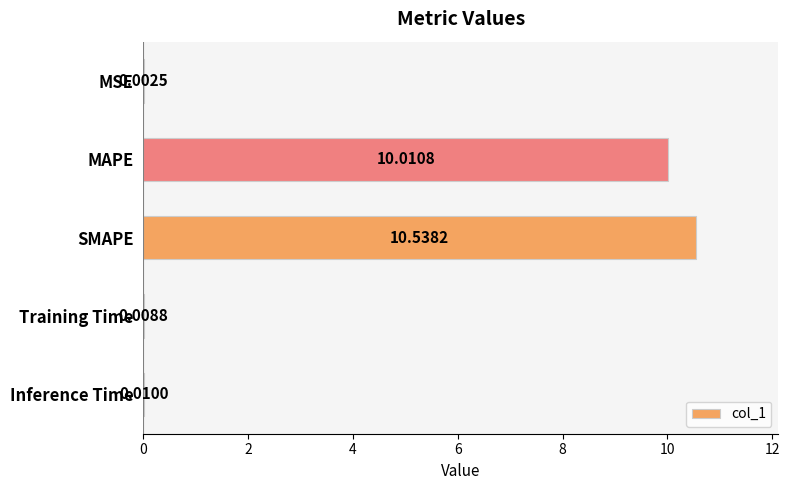

What is the sum of the values at SMAPE and MAPE?

20.5